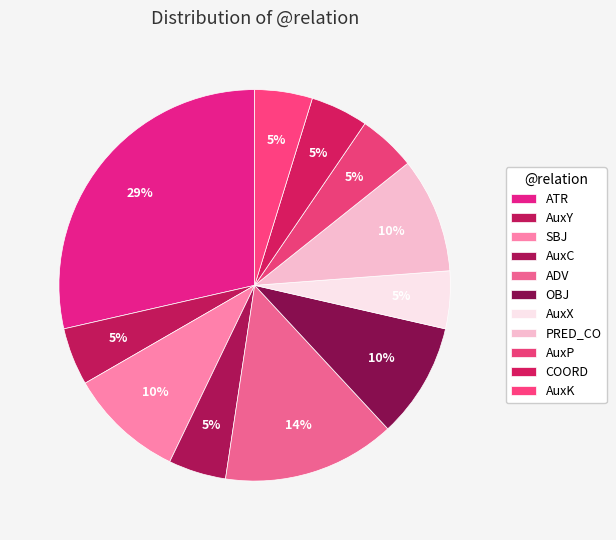

Count the number of slices in the pie.

11